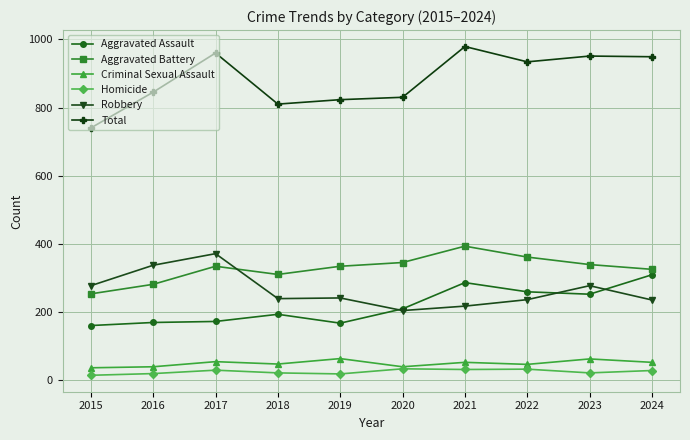

Read the Aggravated Battery value at 2022.

361